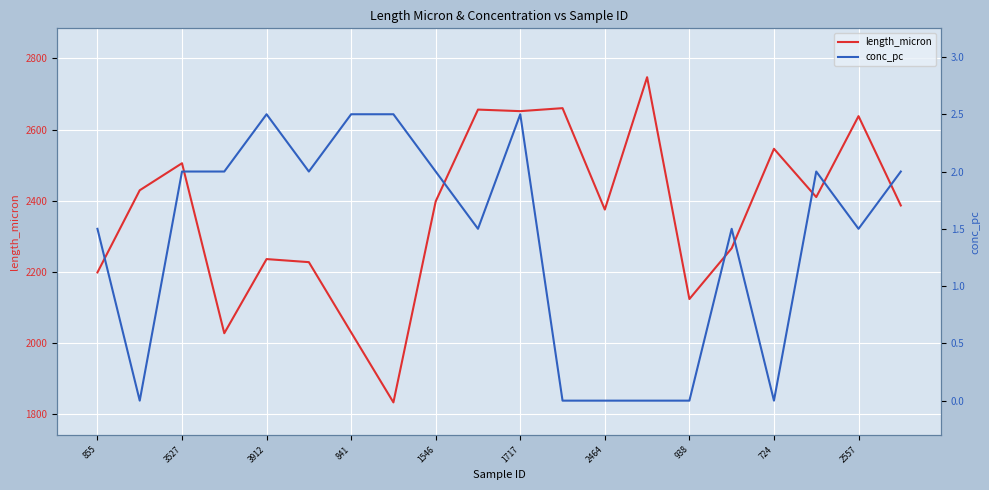

What is the maximum value for length_micron?

2747.4